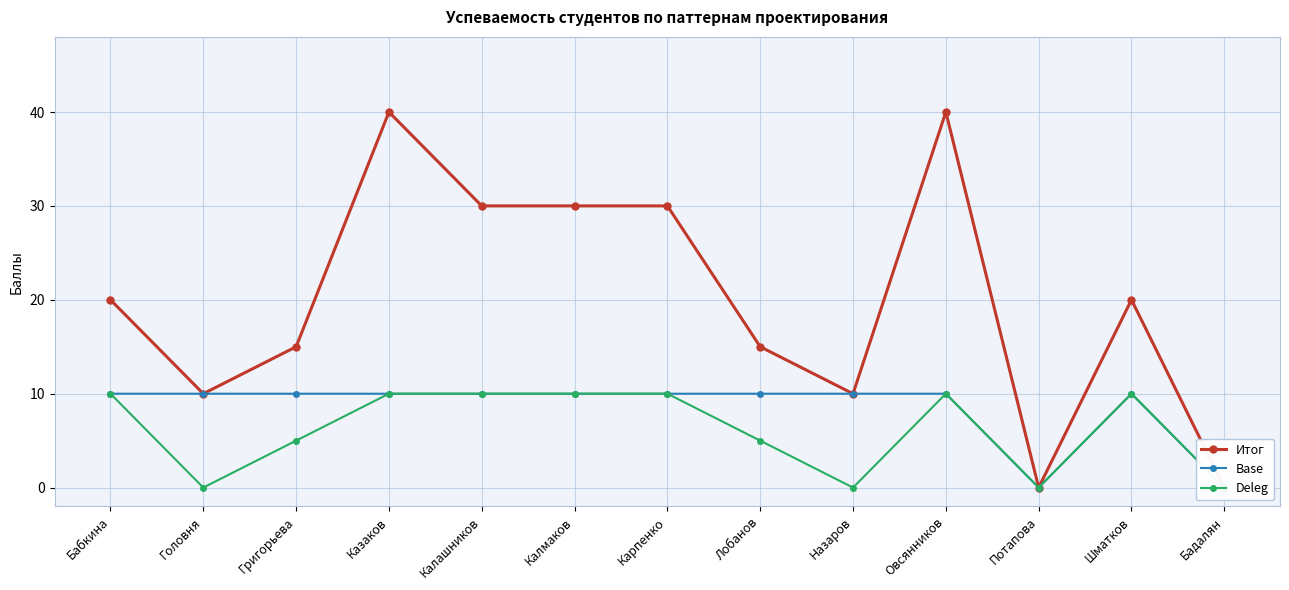

Which series changed the most between Григорьева and Шматков?

Итог